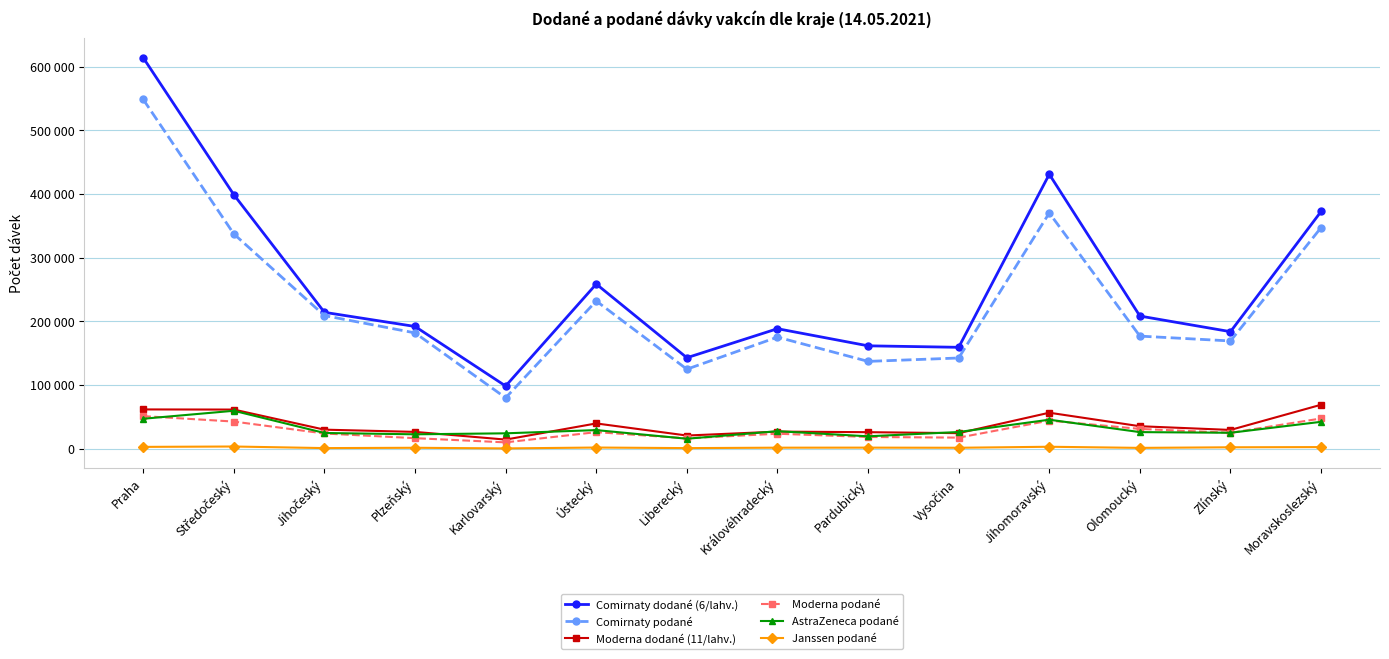

What are all the series names shown in the legend?

Comirnaty dodané (6/lahv.), Comirnaty podané, Moderna dodané (11/lahv.), Moderna podané, AstraZeneca podané, Janssen podané